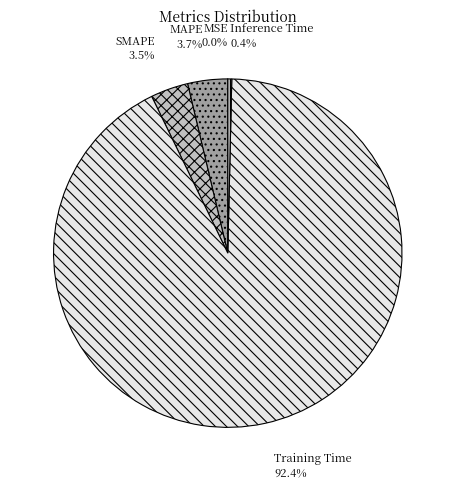

Which slice is the largest?

Training Time